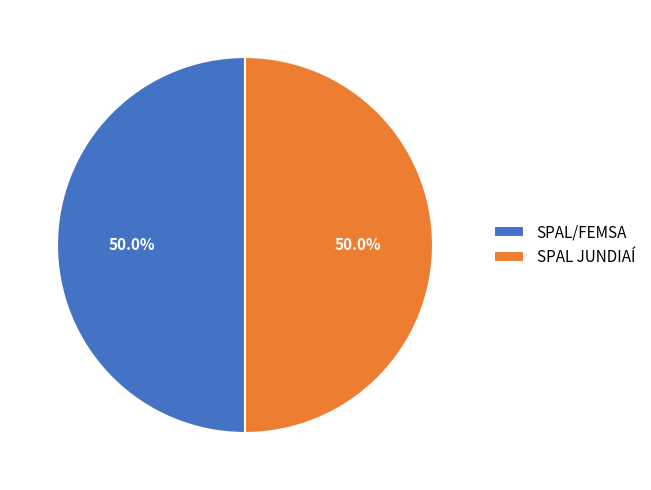

What is the total percentage of SPAL/FEMSA and SPAL JUNDIAÍ?

100.0%